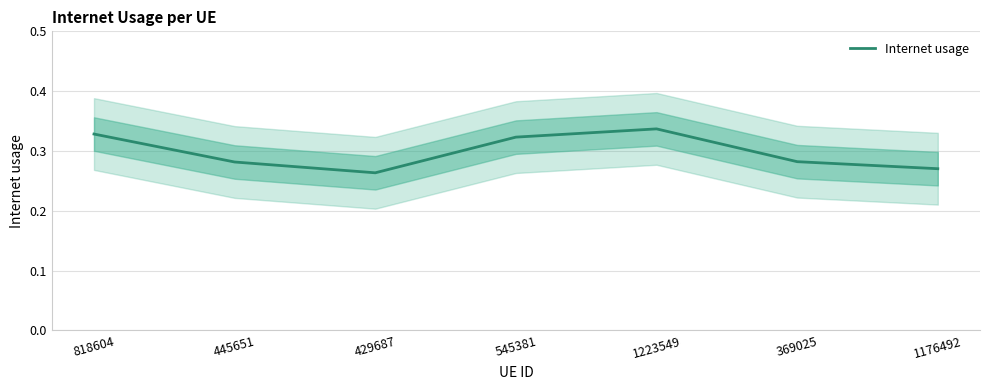

What is the difference between the maximum and minimum values?

0.1